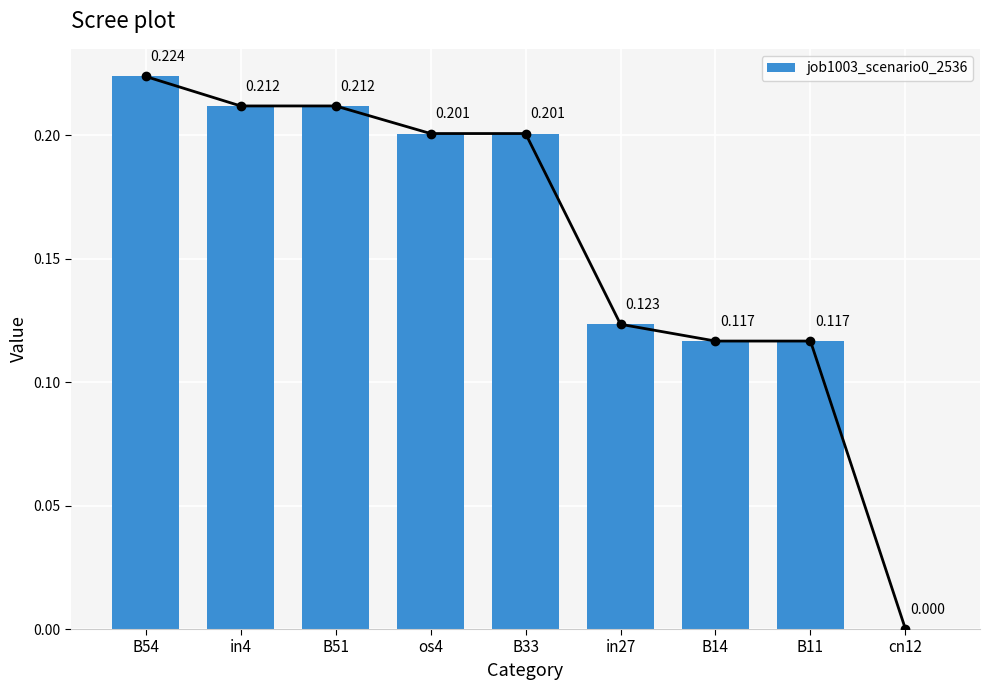

How many values are between 0 and 1?

9